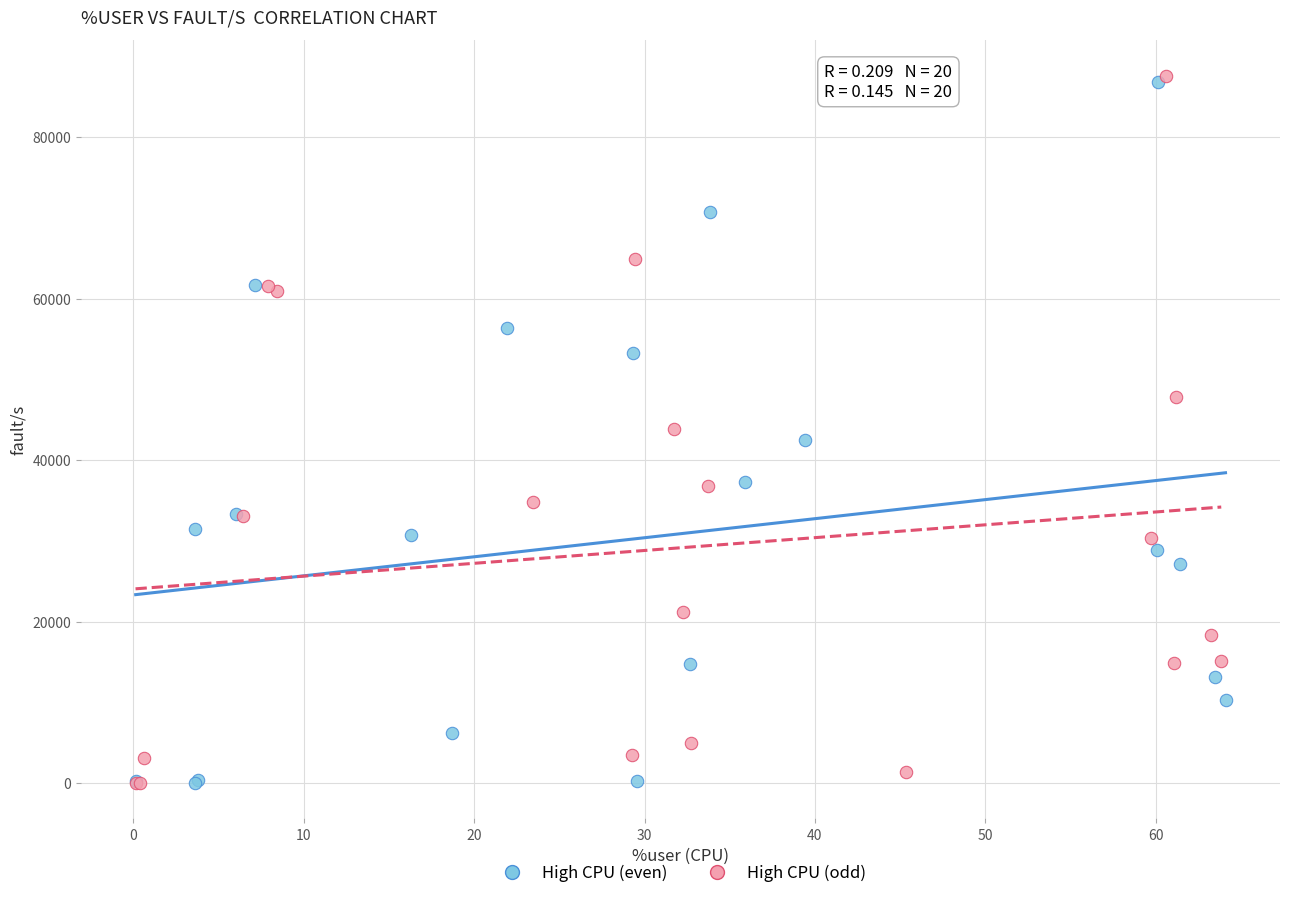

What are all the series names shown in the legend?

High CPU (even), High CPU (odd)